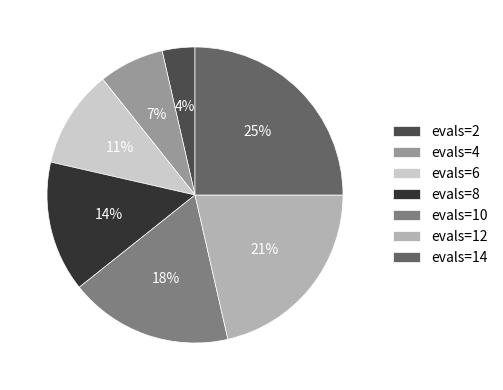

To the nearest percent, what portion does evals=12 represent?

21%